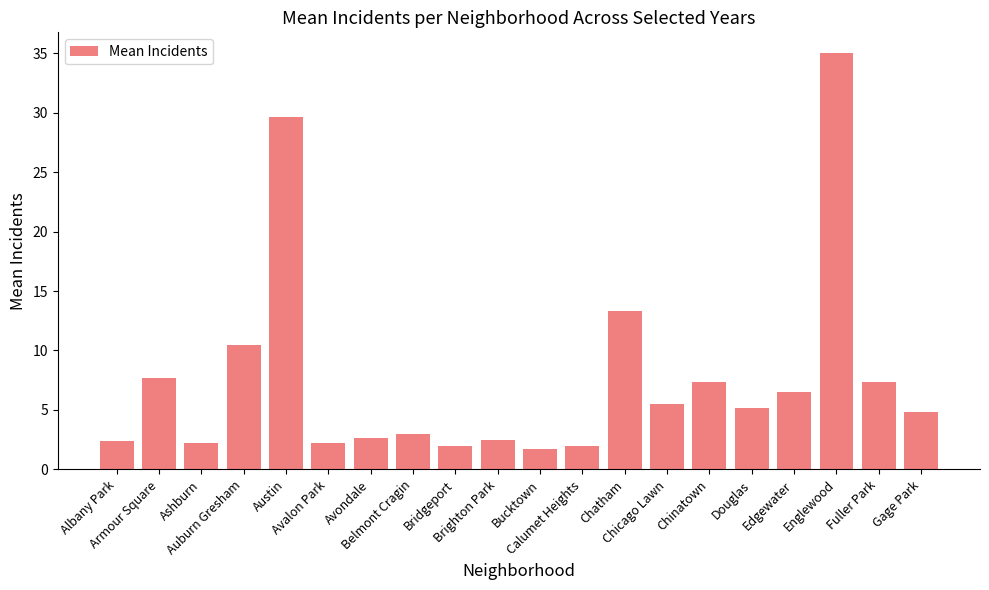

What is the label of the 4th bar from the right?

Edgewater